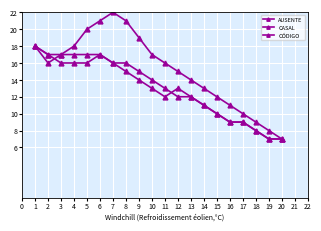

The AUSENTE series shows 9 at 17. True or false?

True